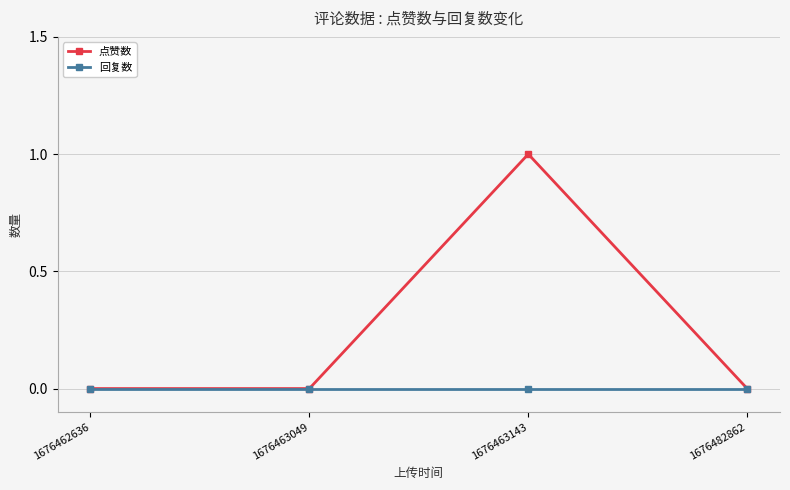

How many data points does each series have?

4